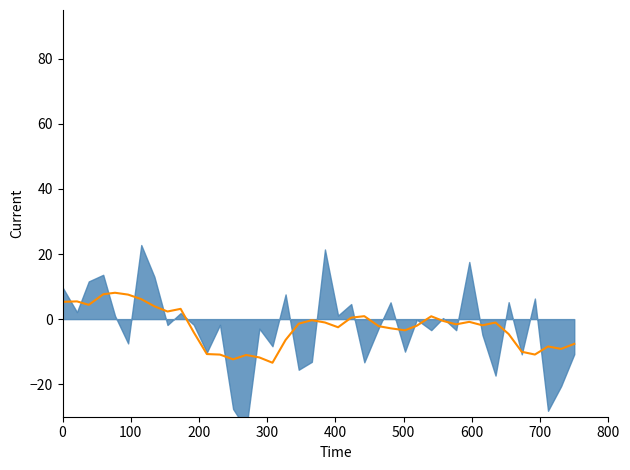

How many lines are shown in the chart?

1